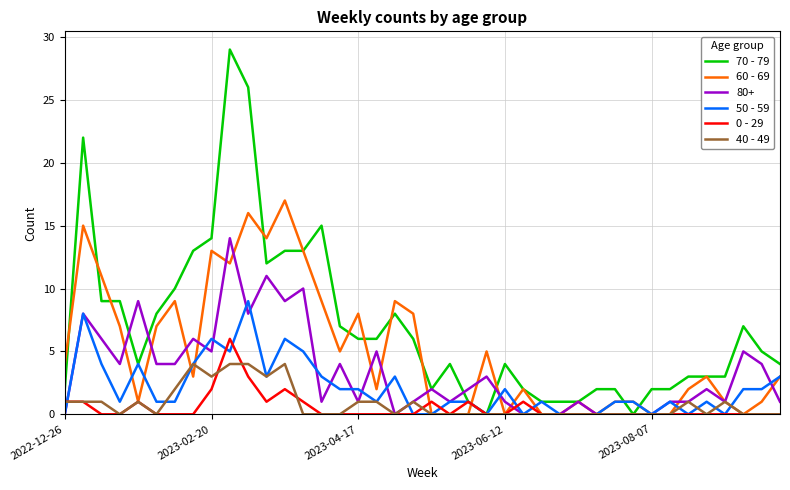

Which series has the largest range (max minus min)?

70 - 79